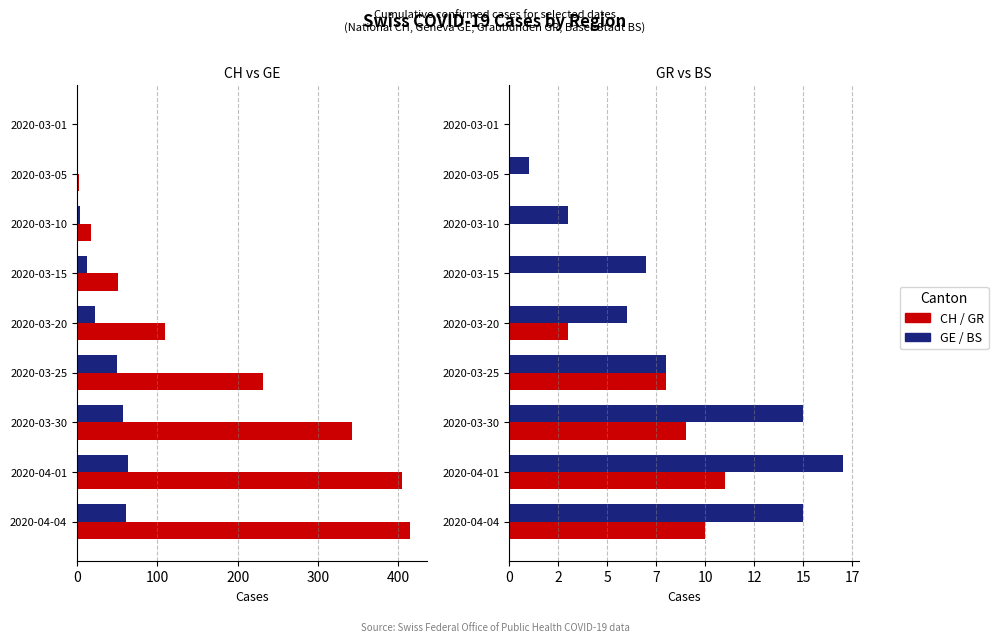

What position from the right is 2020-03-30?

3